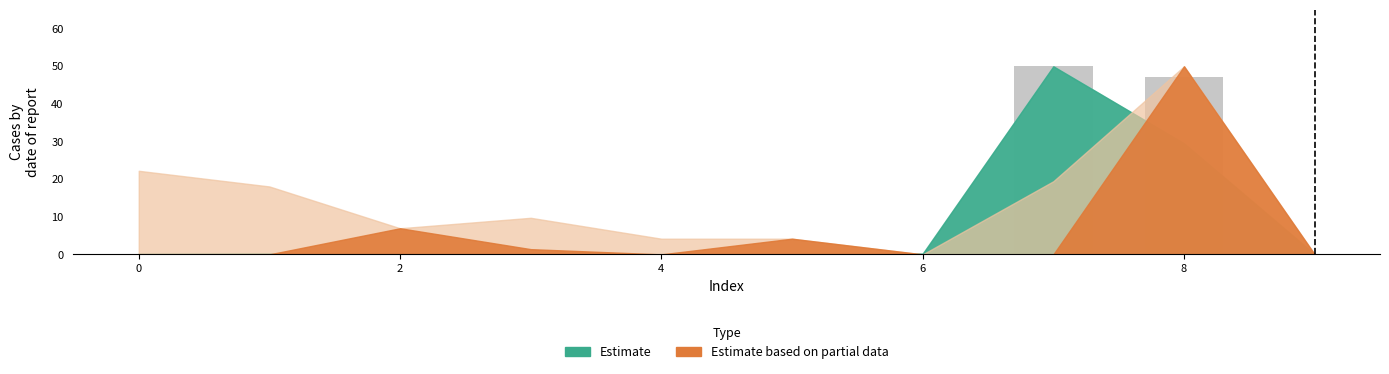

What is the maximum value shown in the chart?

50.0